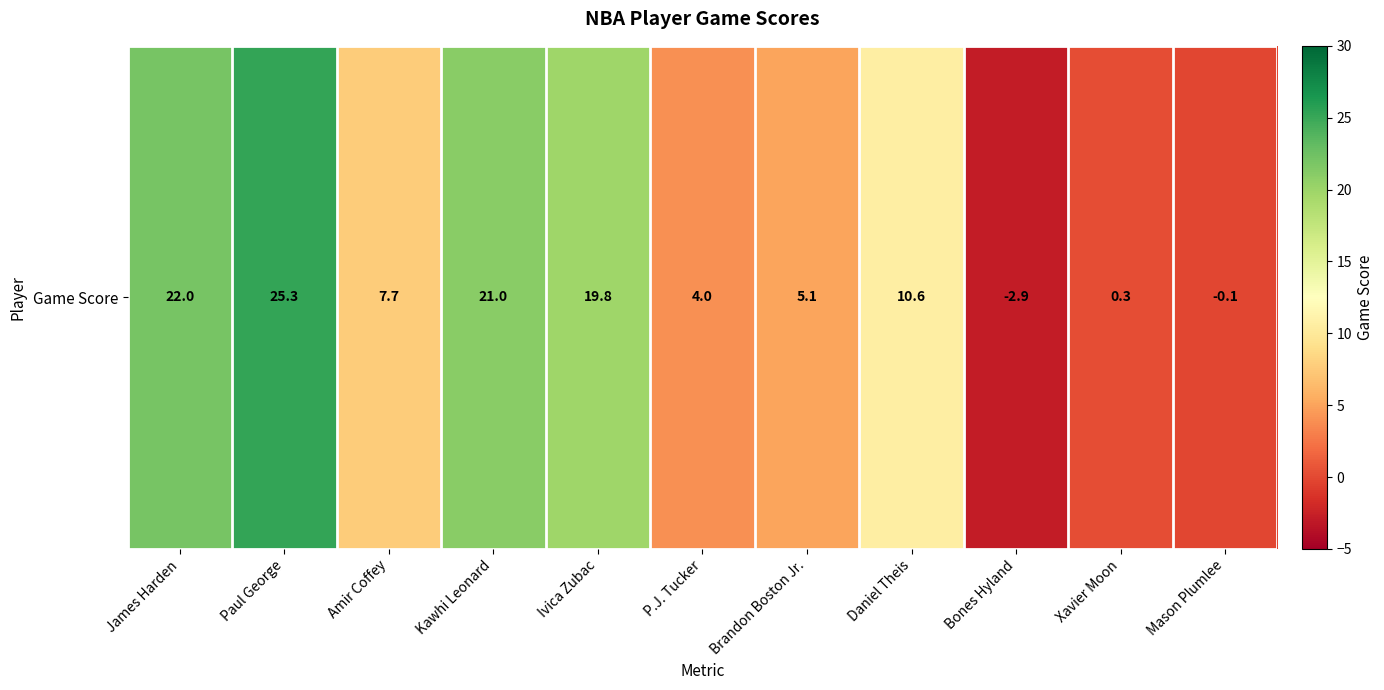

At which label is the value closest to 11?

Daniel Theis